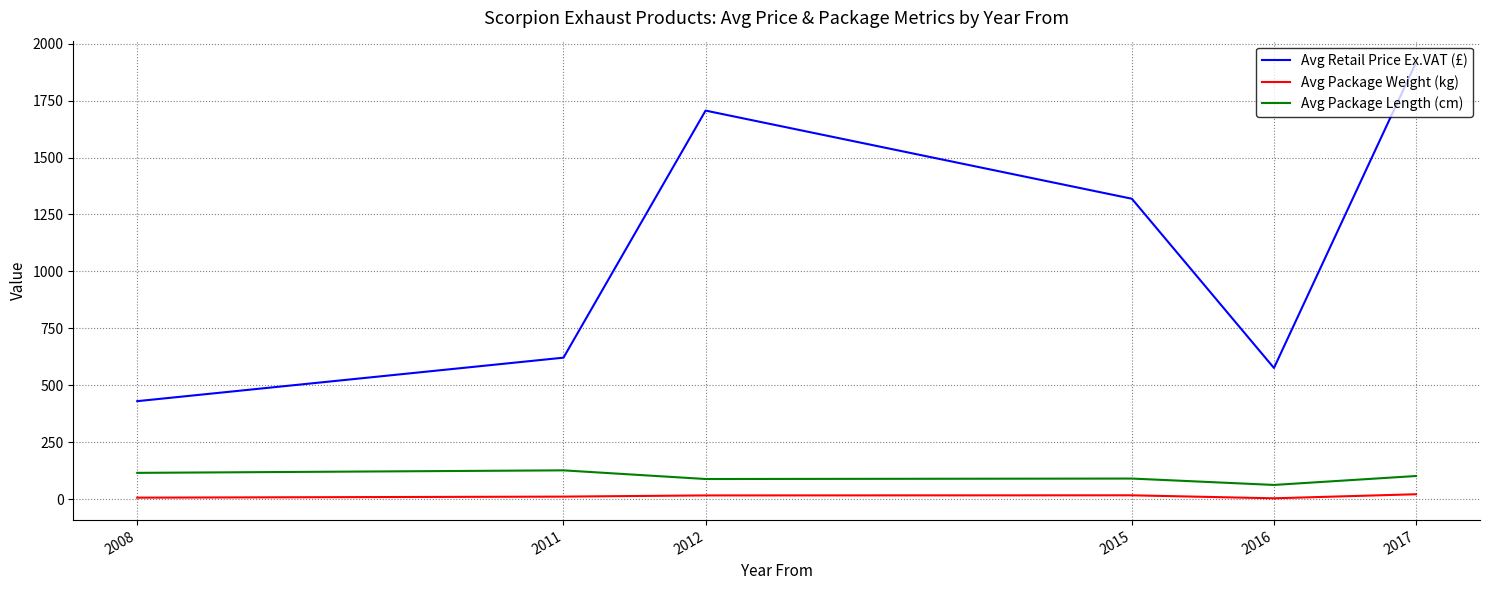

Where is Avg Retail Price Ex.VAT (£) nearest to the value 1173?

2015